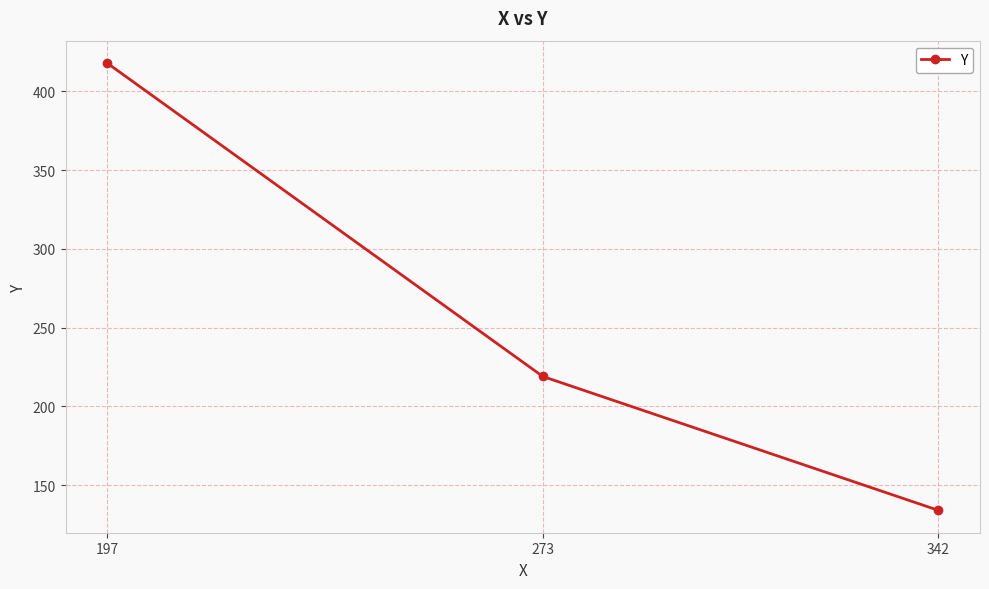

How many values are between 134 and 418?

3